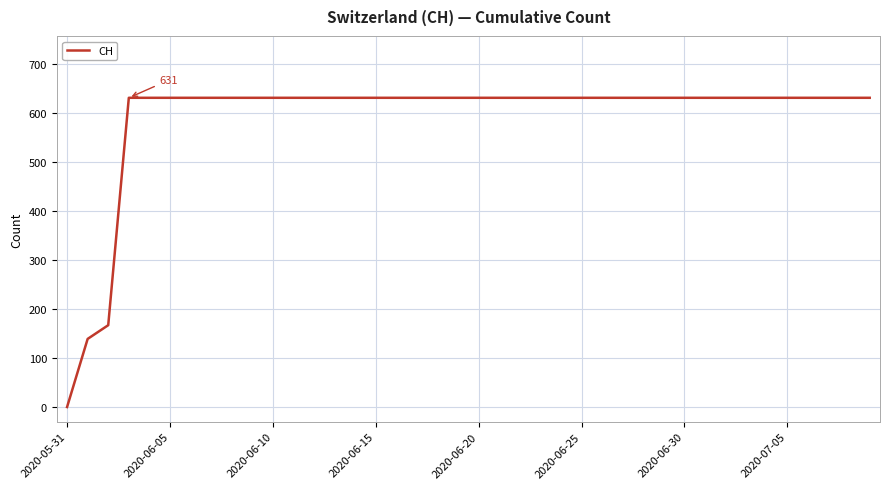

Does the chart display data point markers on the line(s)?

No